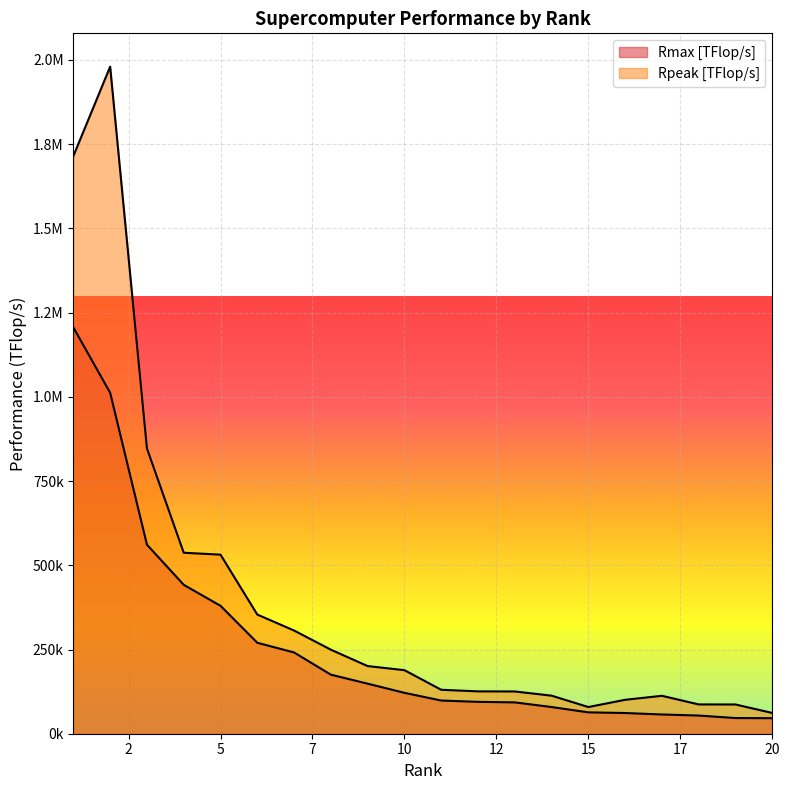

The Rpeak [TFlop/s] series shows 1980006.0 at 2. True or false?

True